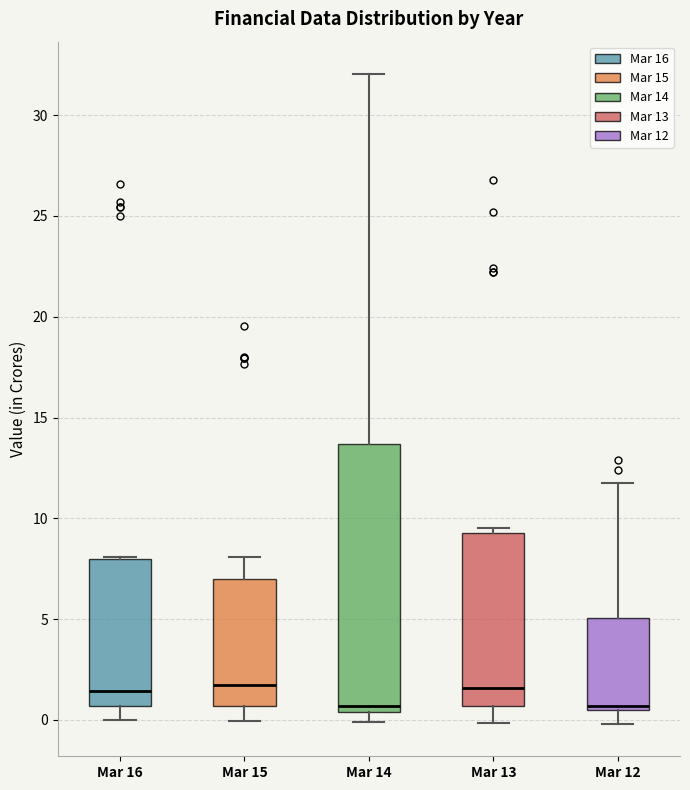

Reading left to right, read every box against the y-axis: the position of its median line, the range the box covers, and the ends of its whiskers. The values are not printed on the chart, so give them approximately, as read against the axis.

Mar 16: median 1.5, box 0.5 to 8.0, whiskers 0.0 to 8.0
Mar 15: median 1.5, box 0.5 to 7.0, whiskers 0.0 to 8.0
Mar 14: median 0.5 (just above the box's lower edge), box 0.5 to 13.5, whiskers 0.0 to 32.0
Mar 13: median 1.5, box 0.5 to 9.5, whiskers 0.0 to 9.5 (just above the box's upper edge)
Mar 12: median 0.5 (just above the box's lower edge), box 0.5 to 5.0, whiskers 0.0 to 12.0